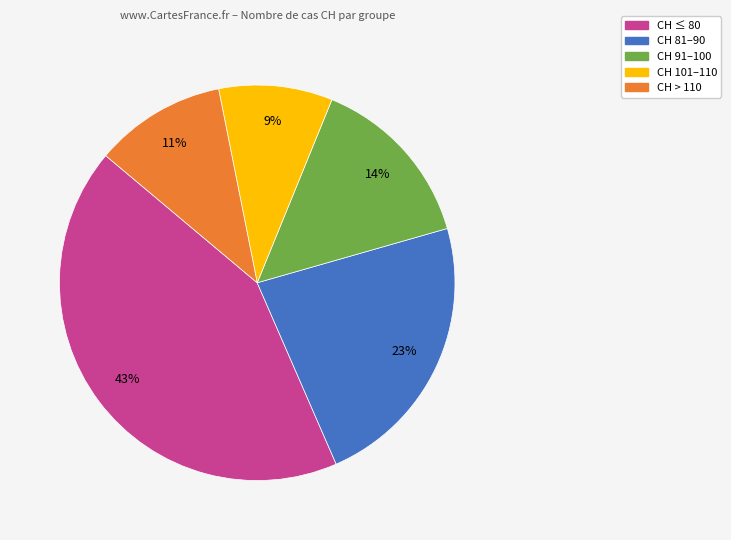

To the nearest percent, what is the average slice percentage?

20%